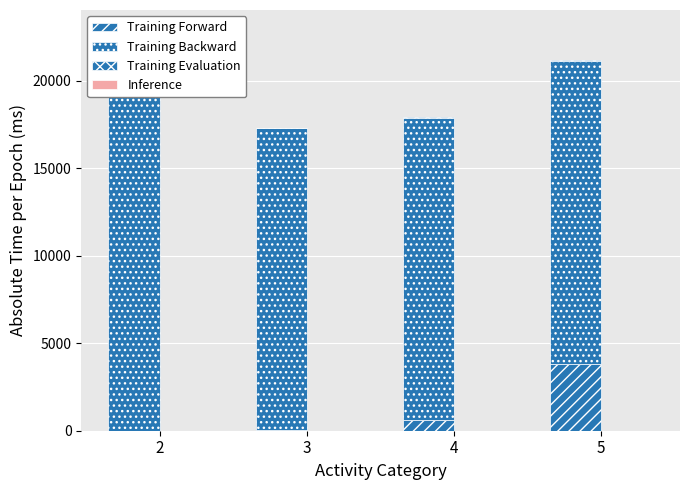

What is the difference between the highest and lowest values at 2?

22807